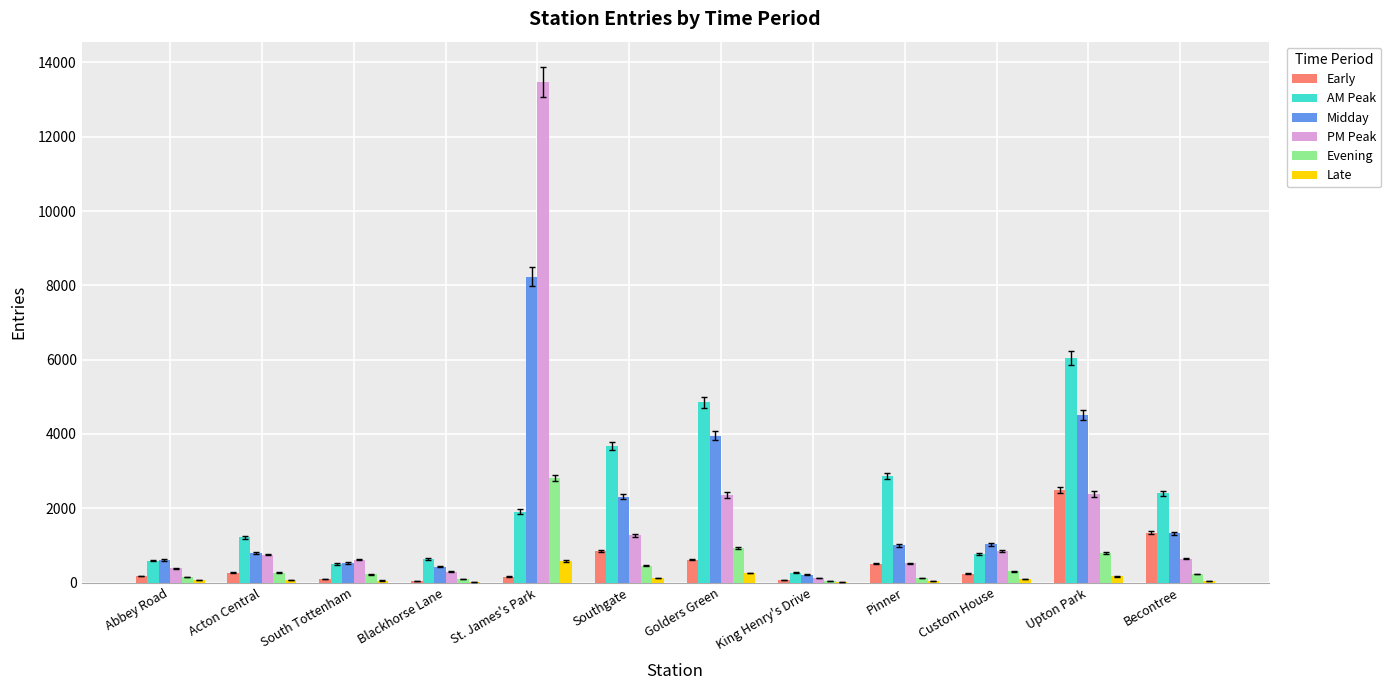

Count the number of categories in the chart.

12